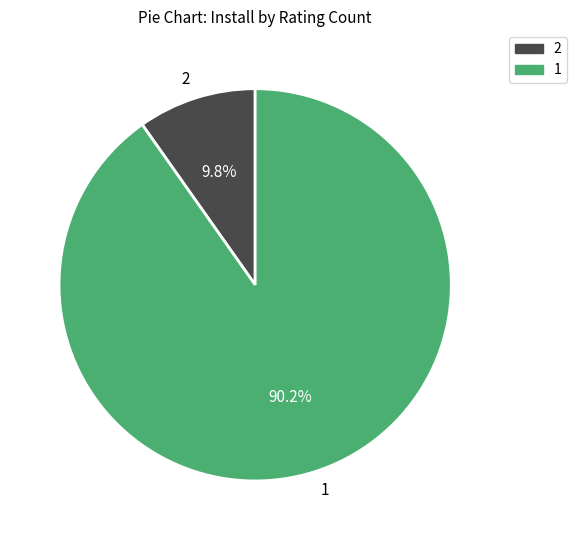

Does 2 represent more than half of the total?

No